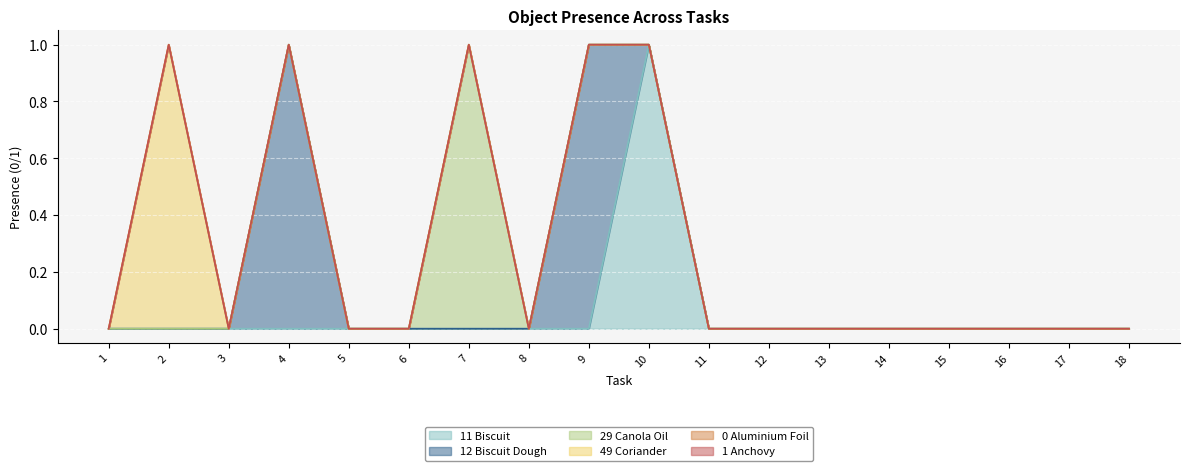

How many positive values does the Object_29_canola oil series have?

1